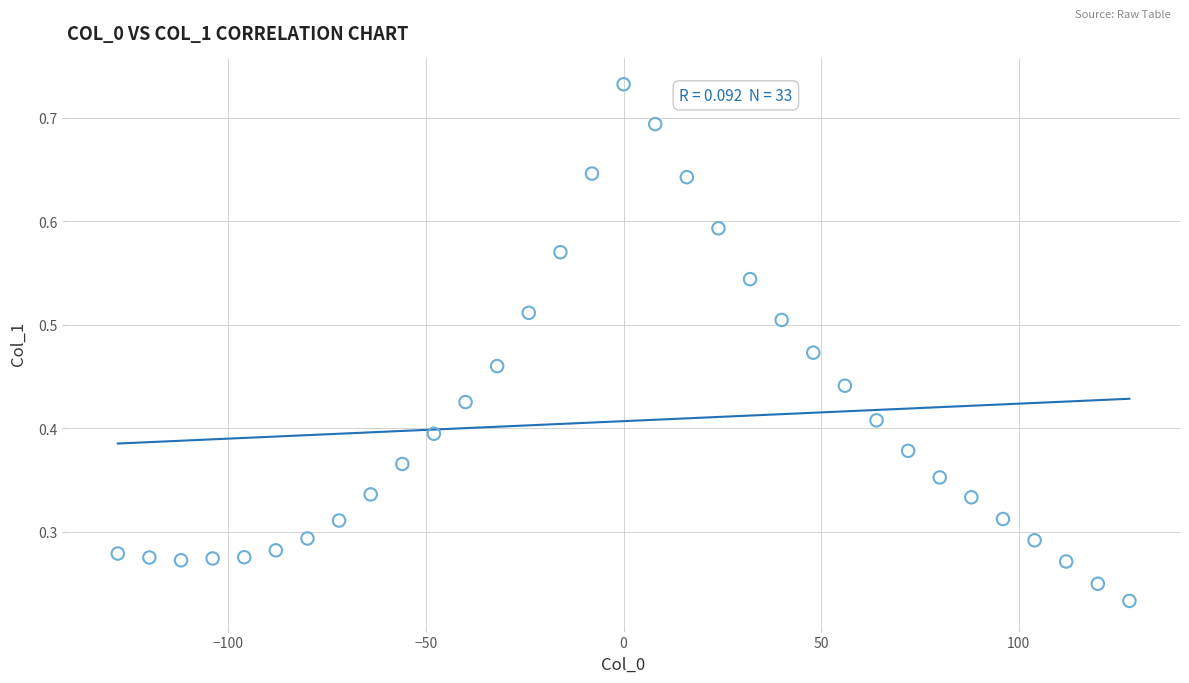

What is the range of X values (max minus min)?

256.0